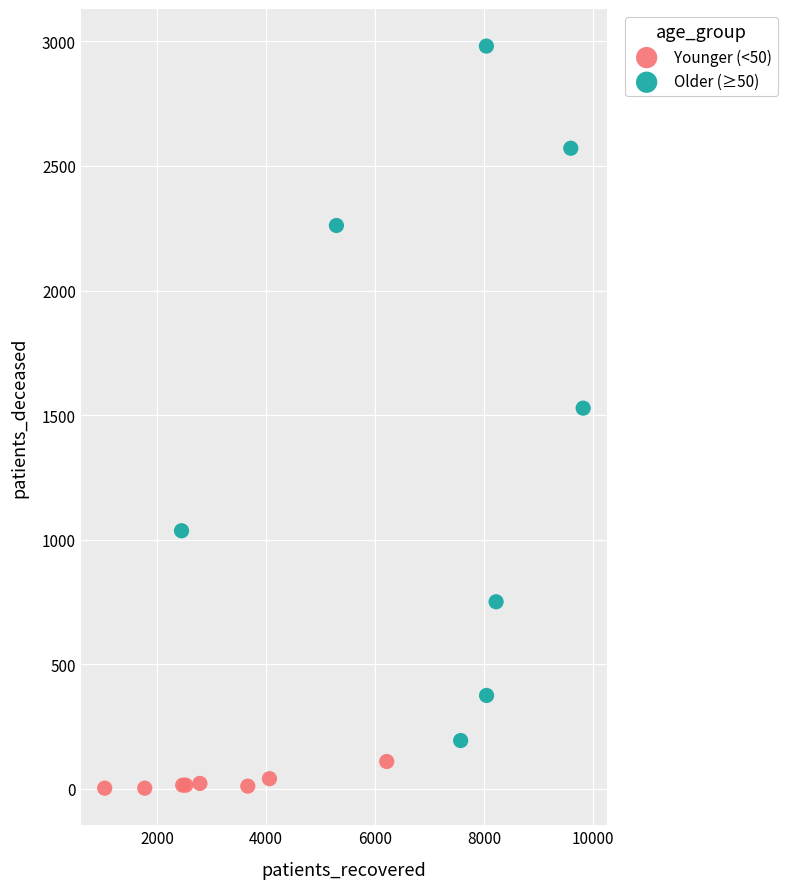

Which series contains the lowest Y value?

Younger (<50)